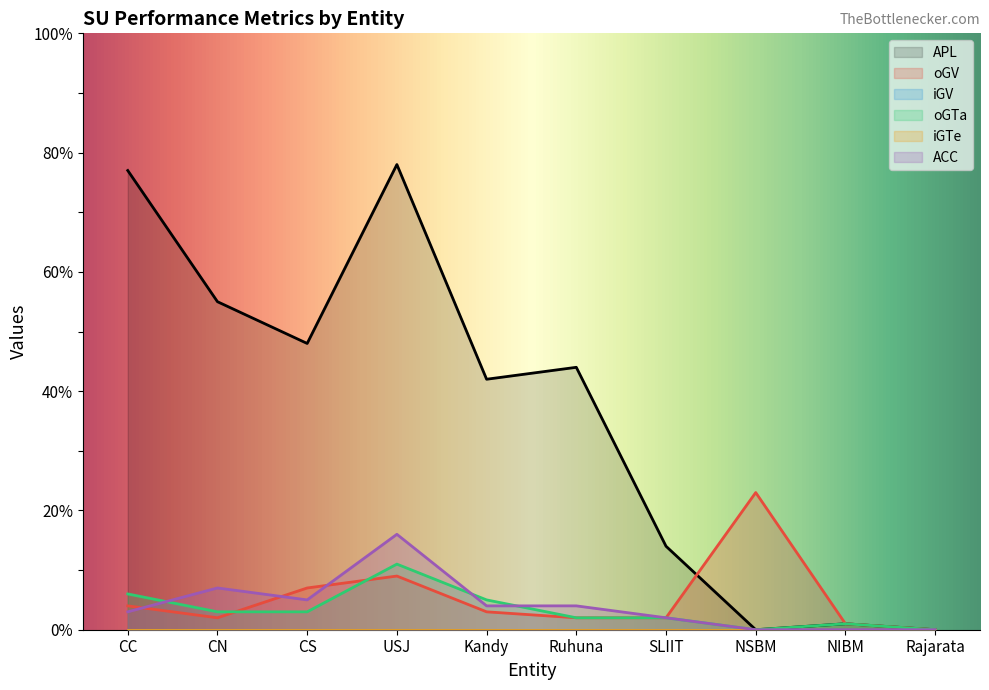

What is the label of the 9th point from the right?

CN